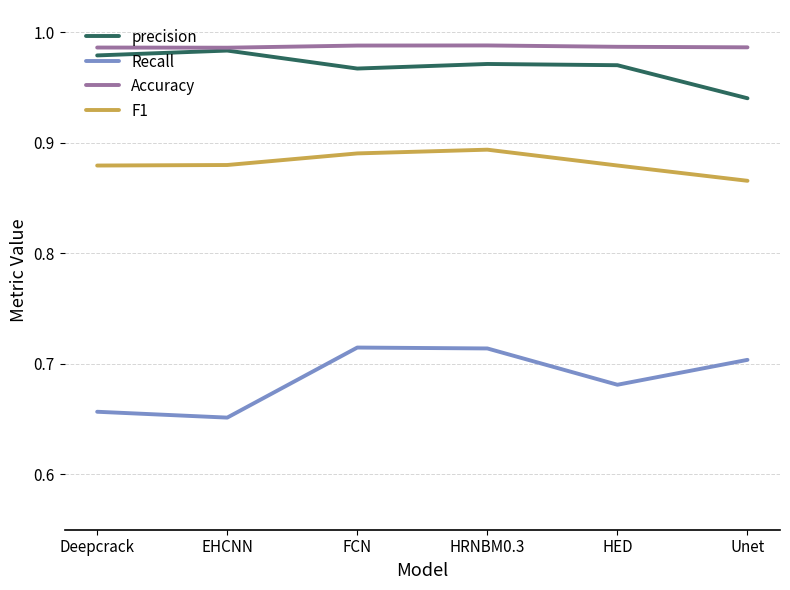

The value of precision at Unet is 1.6. True or false?

False